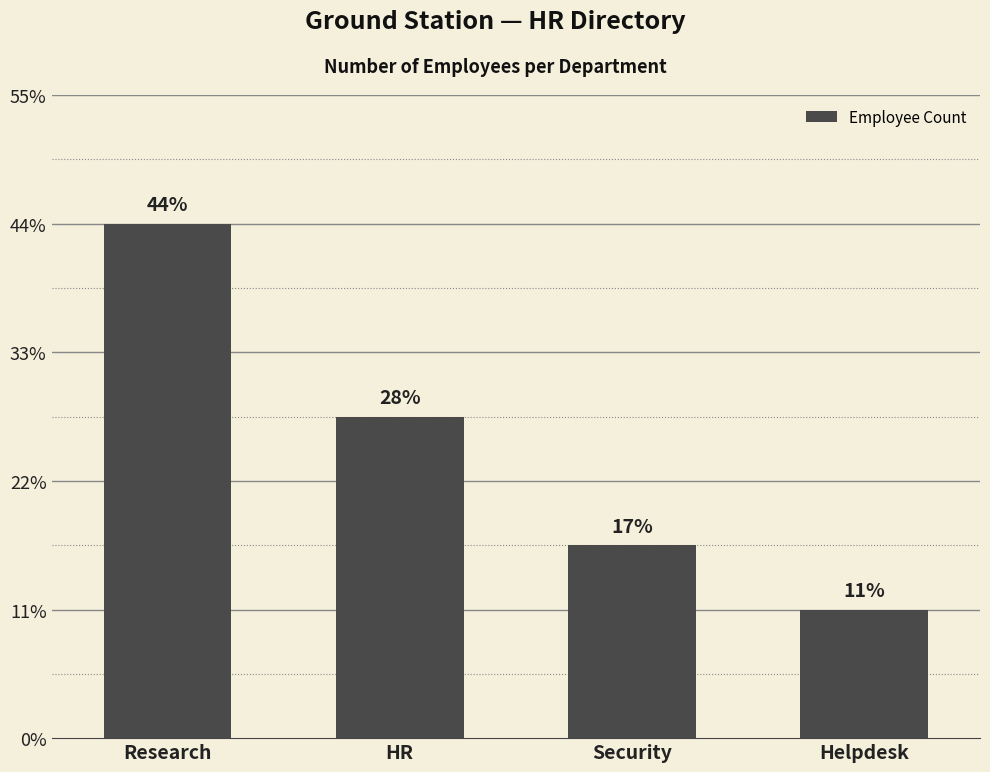

True or false: the data shows 1 at Helpdesk.

False